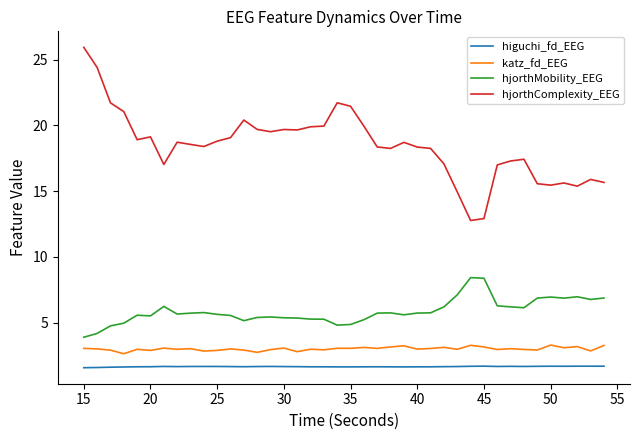

How many lines are shown in the chart?

4